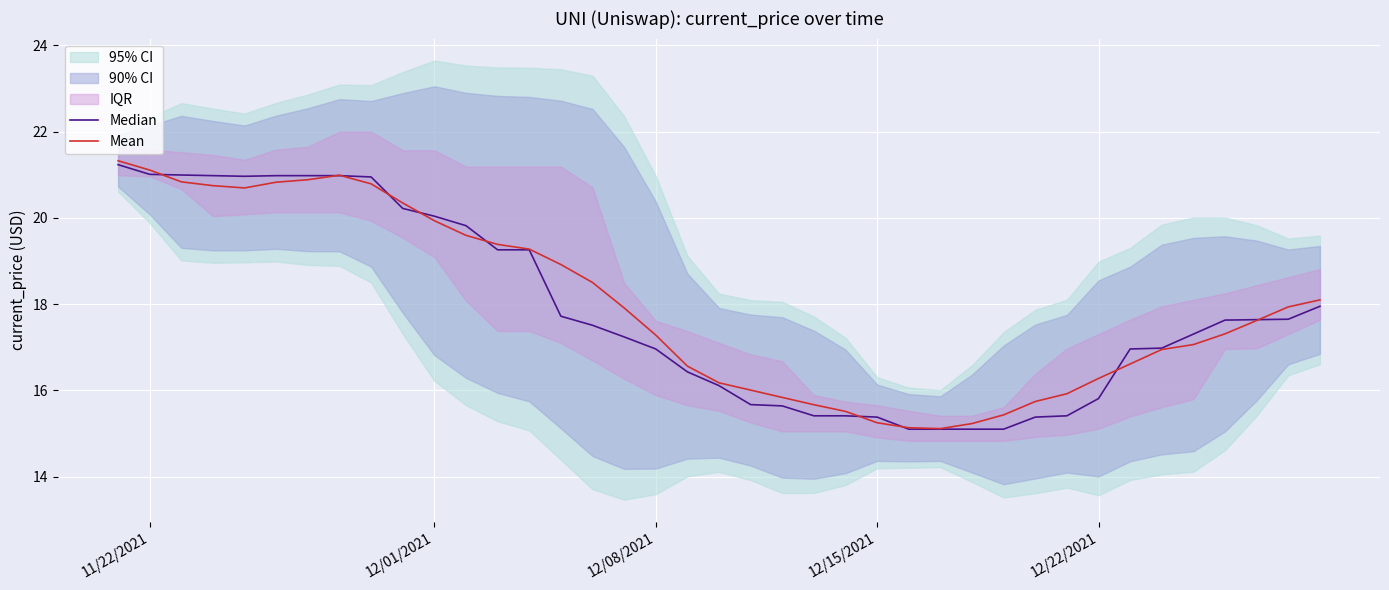

True or false: Median has a value of 24.8 at 30.

False